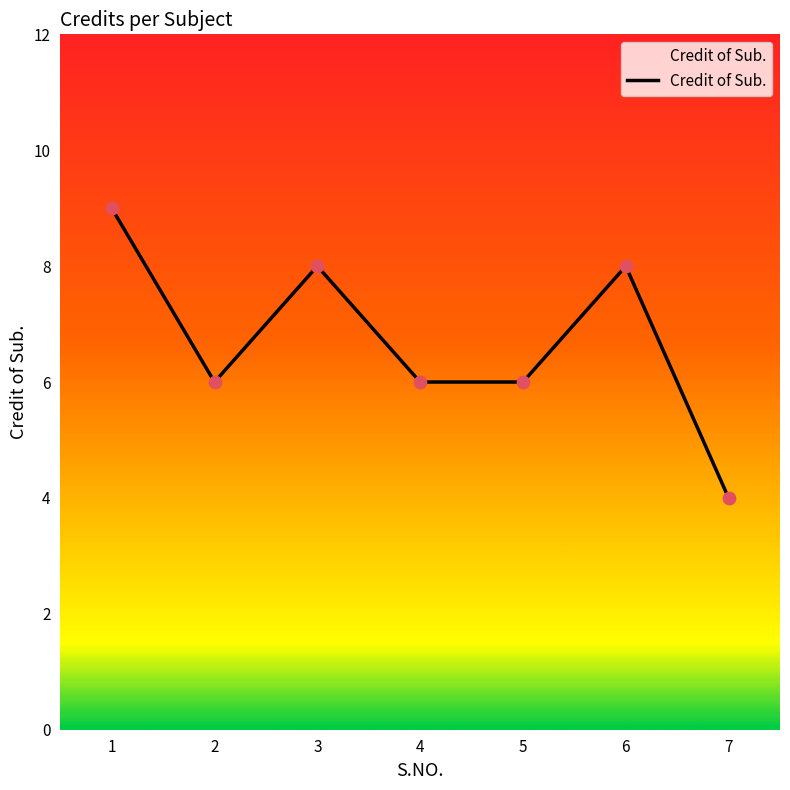

Approximately how many times larger is the value at 1 compared to 5?

1.5